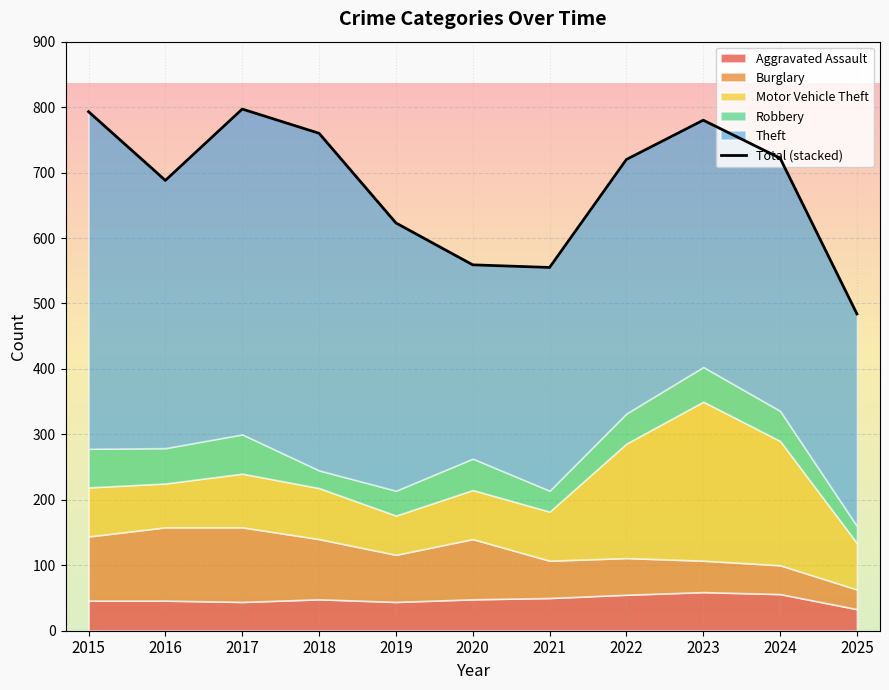

The value at 2019 is 991. True or false?

False